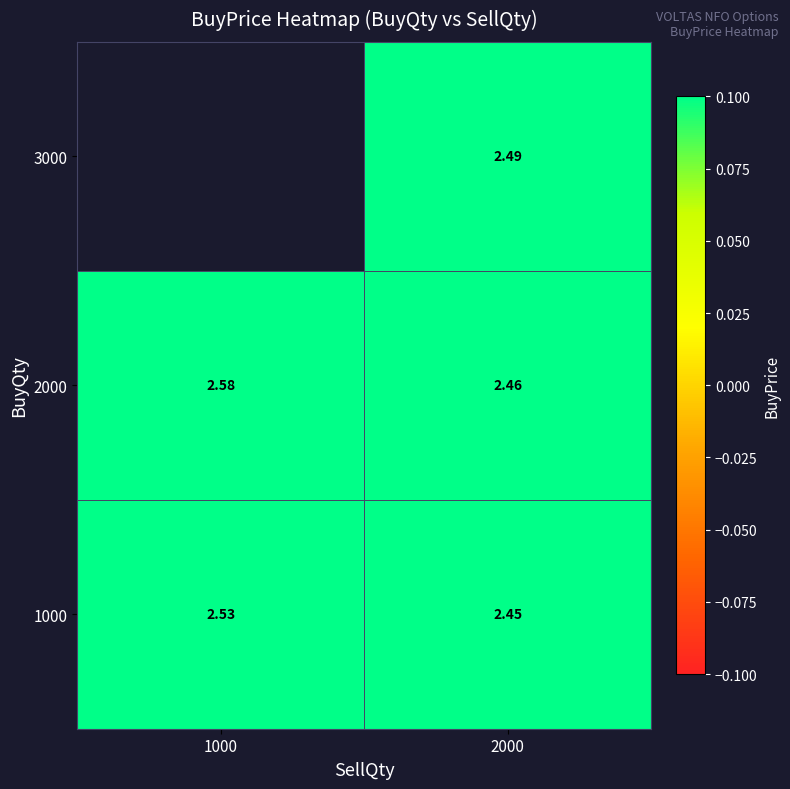

Is the value of 1000 at 1000 greater than the value of 3000 at 2000?

Yes